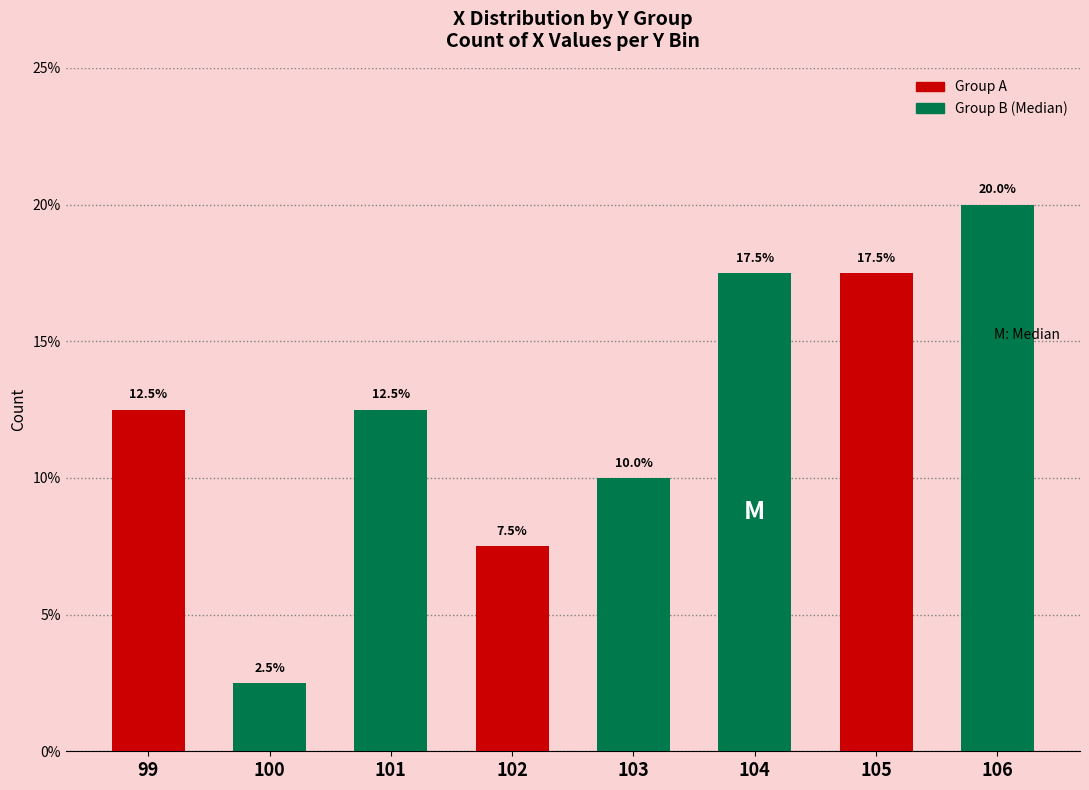

What is the value of the 1st bar from the left?

12.5